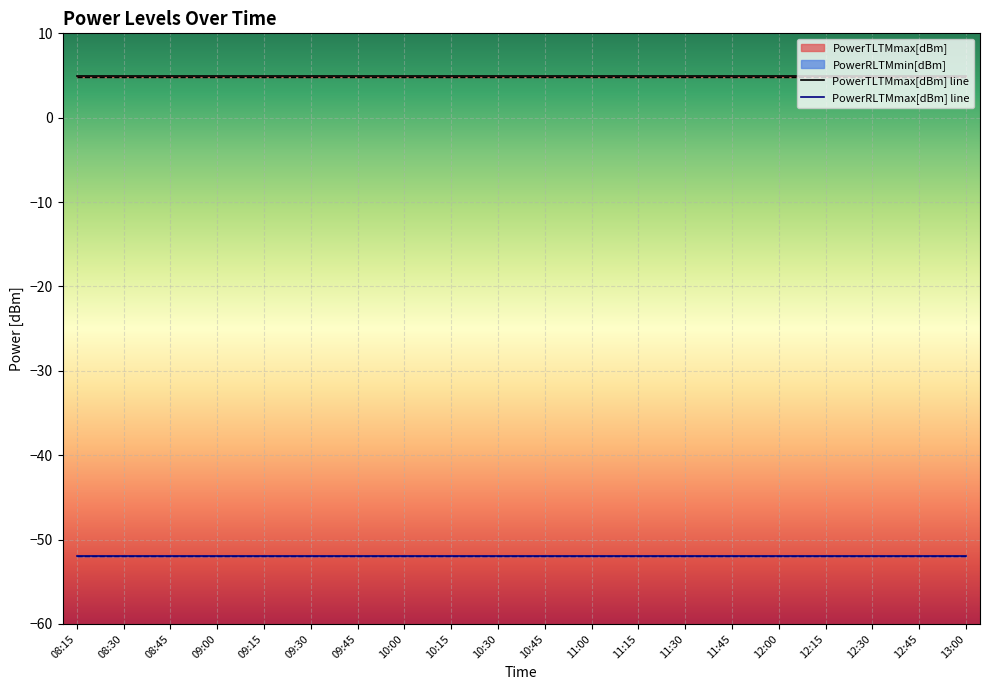

What is the label of the 3rd point from the left?

08:45